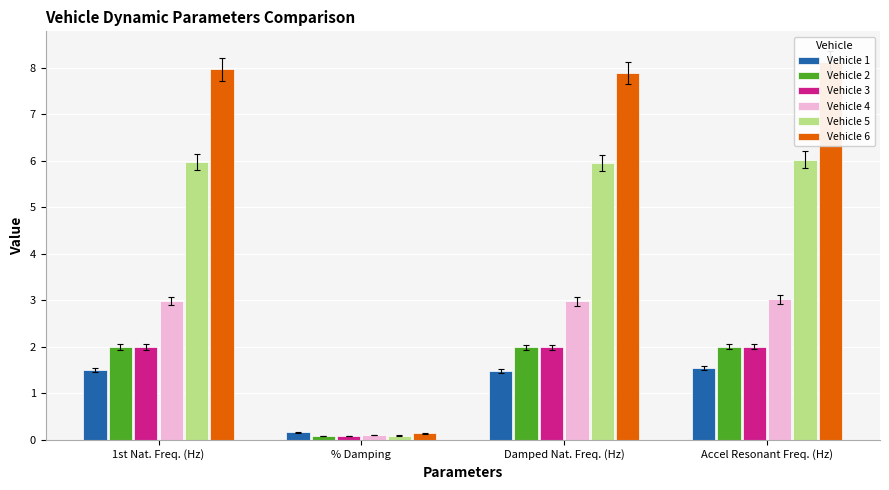

True or false: Vehicle 2 has a value of 2.0 at 1st Nat. Freq. (Hz).

True